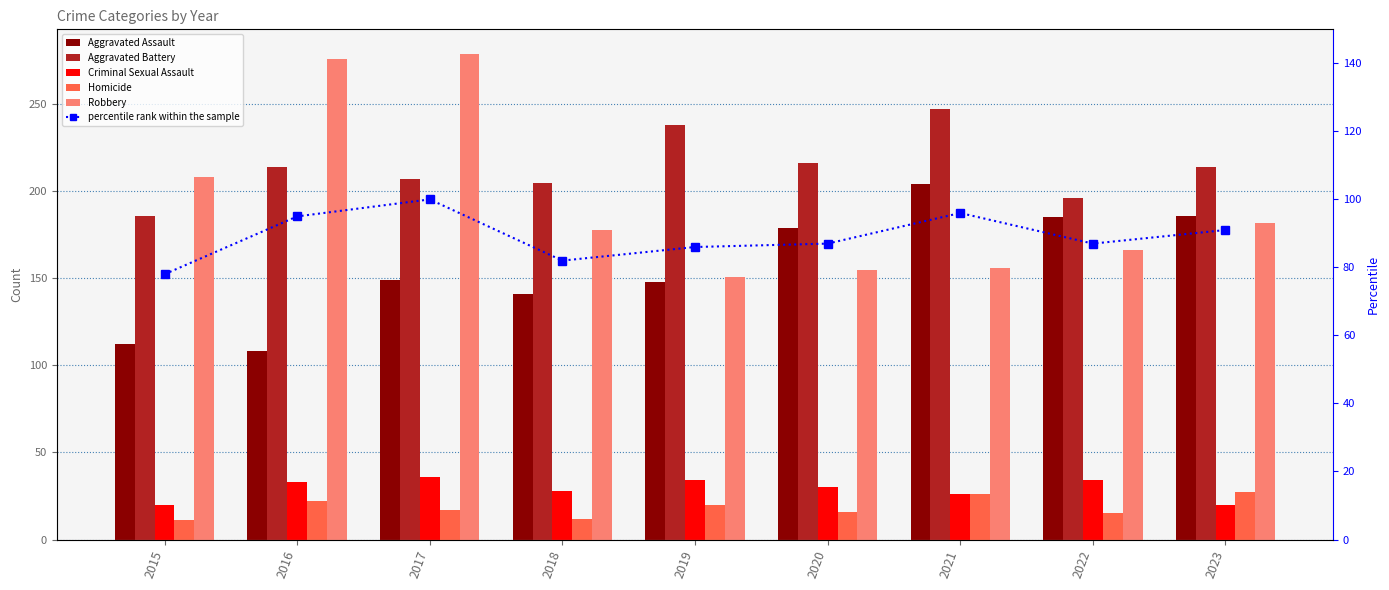

What is the spread (max minus min) of values at 2020?

200